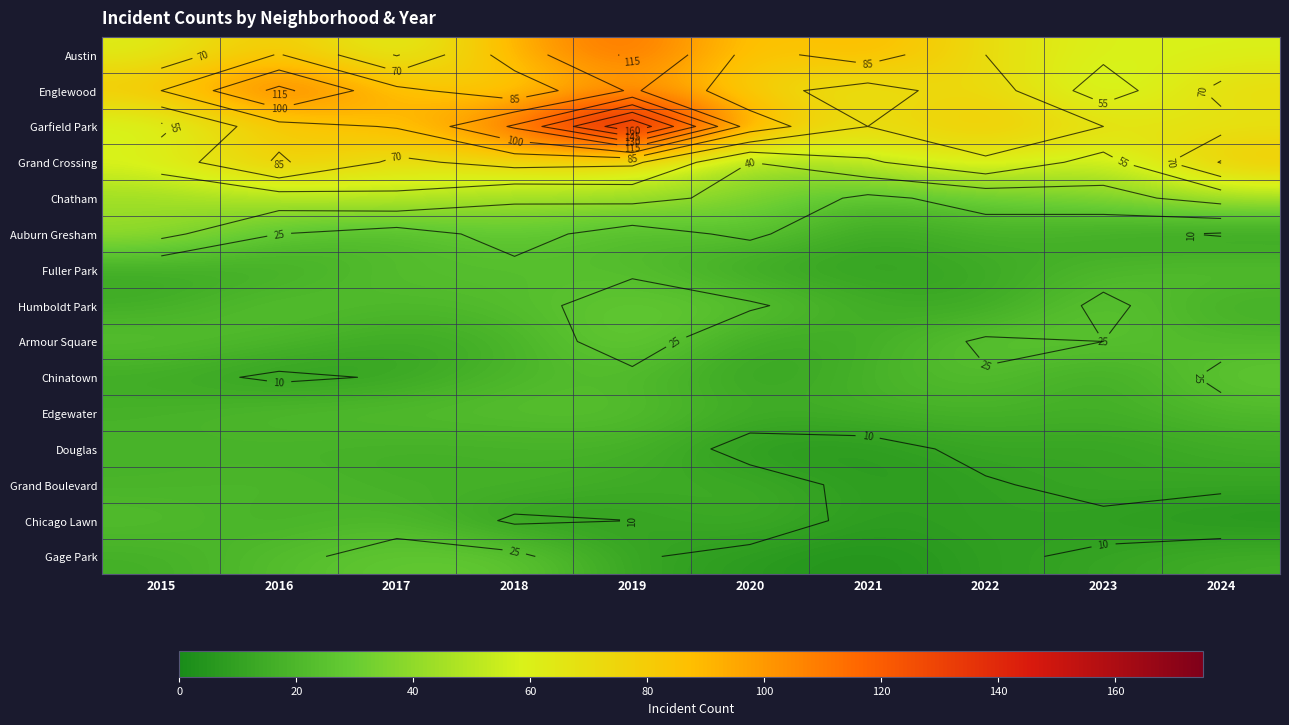

How many distinct data groups are displayed?

15